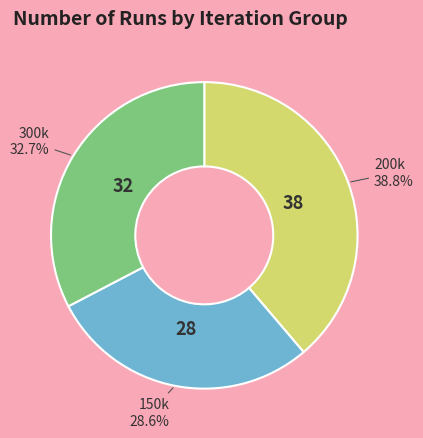

What is the total percentage of 200k and 150k?

67.3%